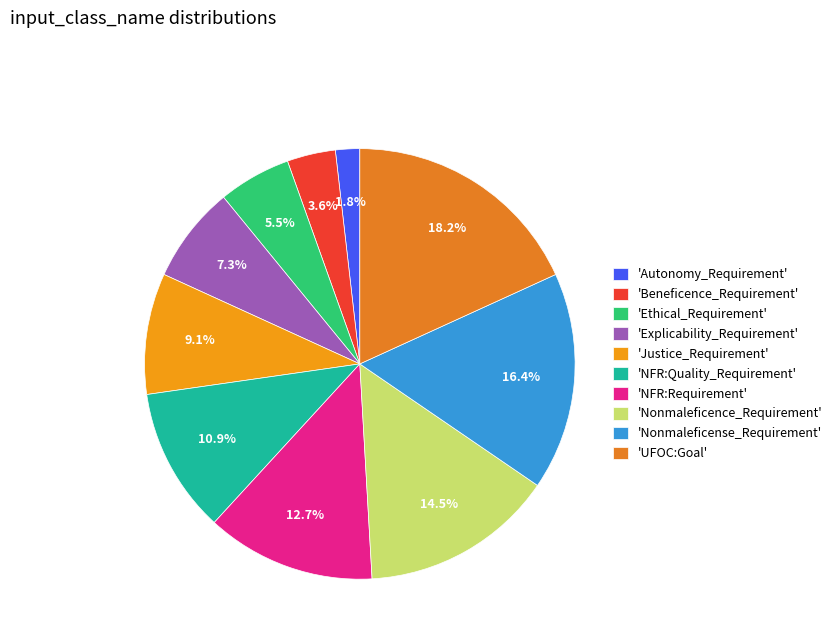

To the nearest percent, what is the difference between the largest and smallest slice percentages?

16%